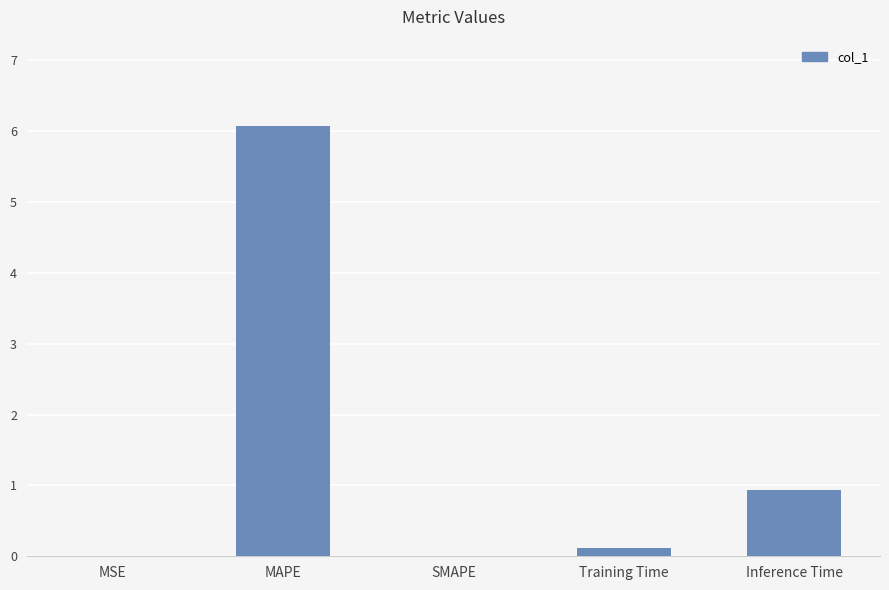

Count the number of categories in the chart.

5